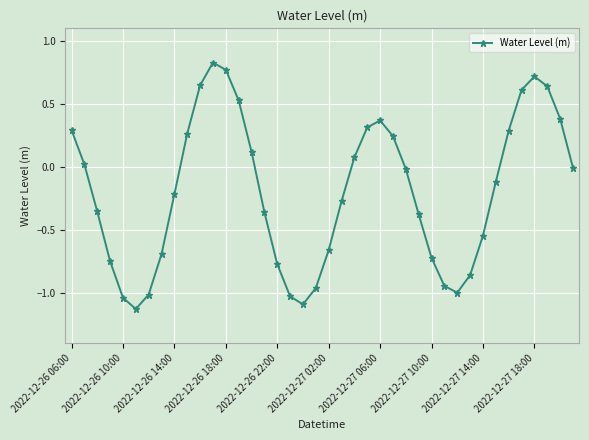

How many interior local peaks (higher than both neighbors) does the data have?

3